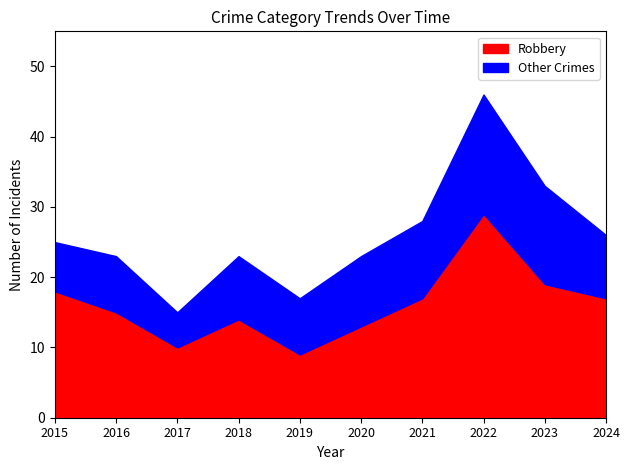

True or false: Total and Robbery cross at least once.

False